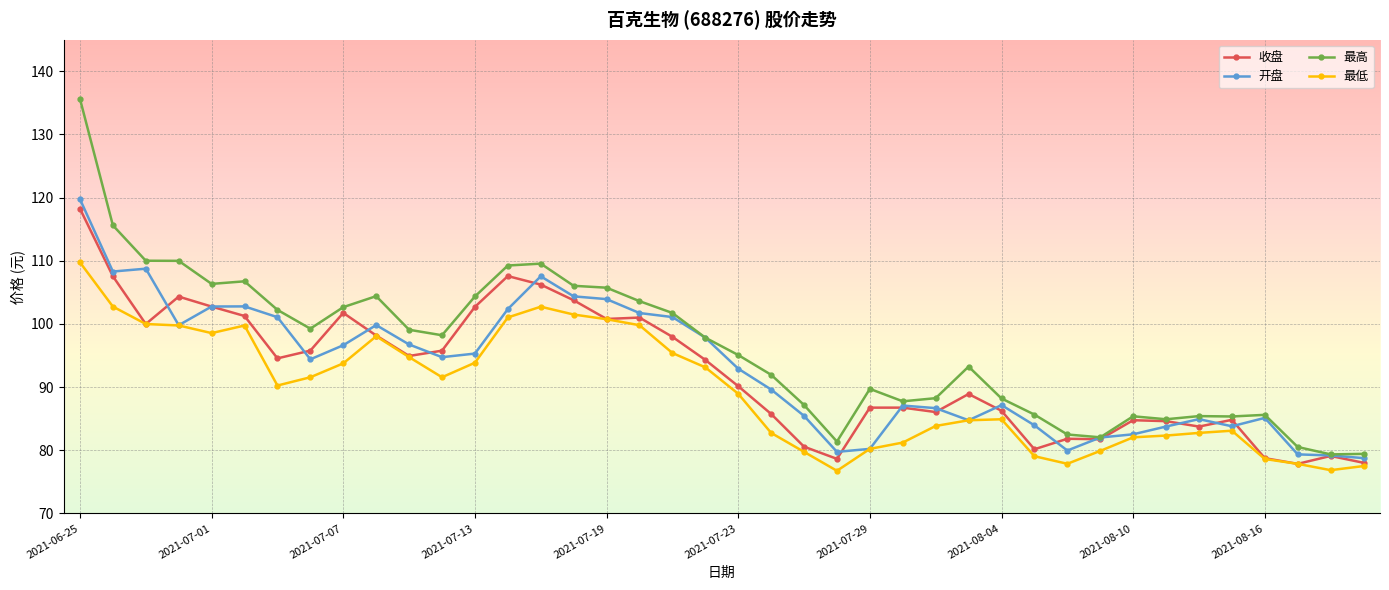

How many data points in 开盘 are less than 94?

20